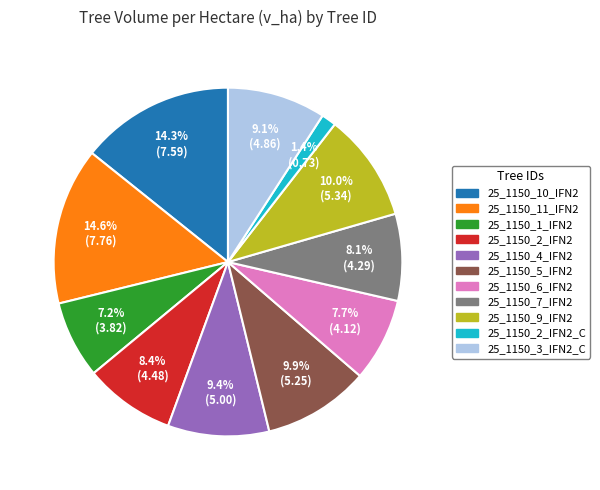

Does any single category account for the majority?

No